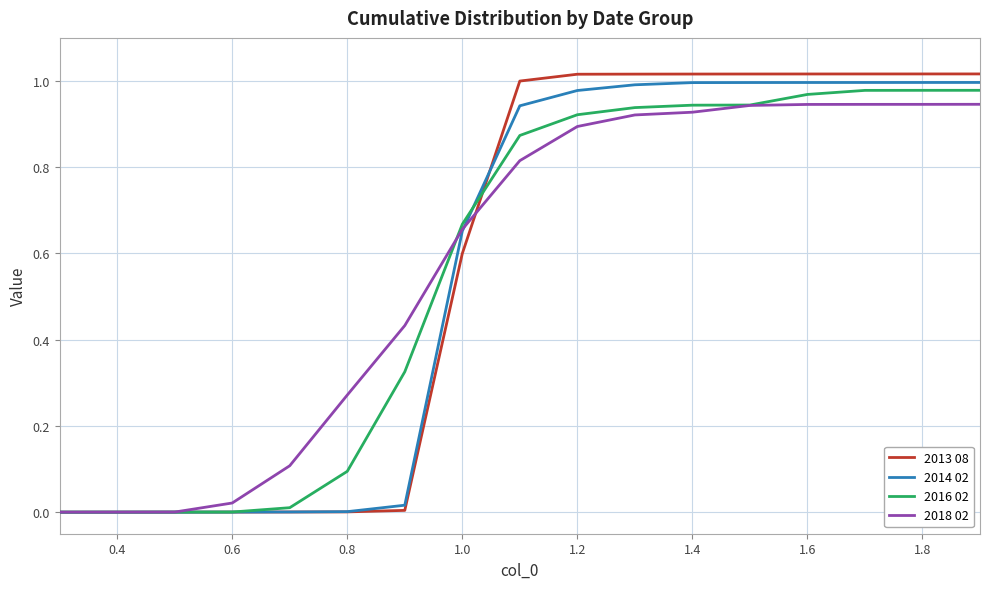

Which series has the largest range (max minus min)?

2013 08